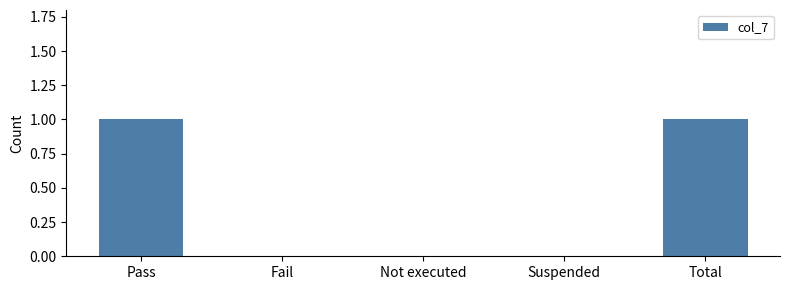

What value does the data have at Total?

1